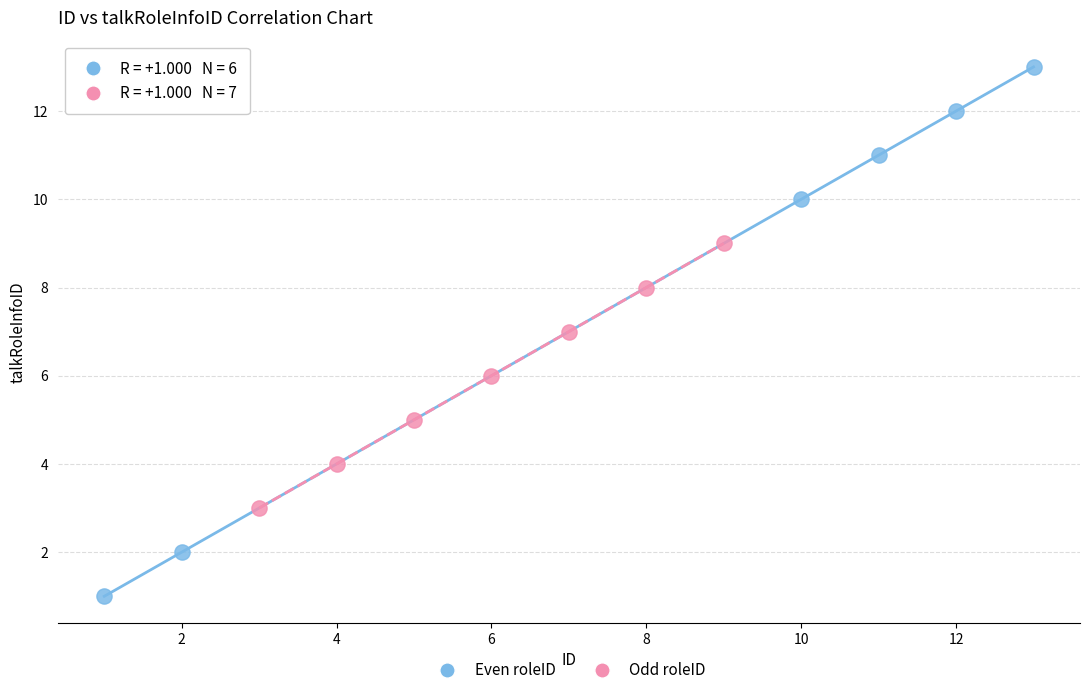

Which series contains the lowest Y value?

Even roleID